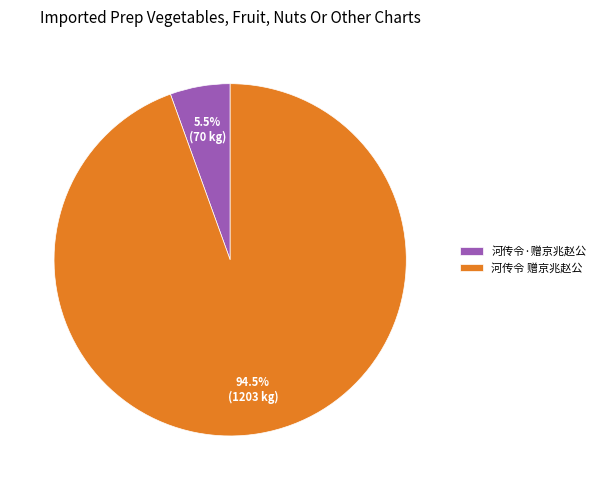

What is the majority slice?

河传令 赠京兆赵公